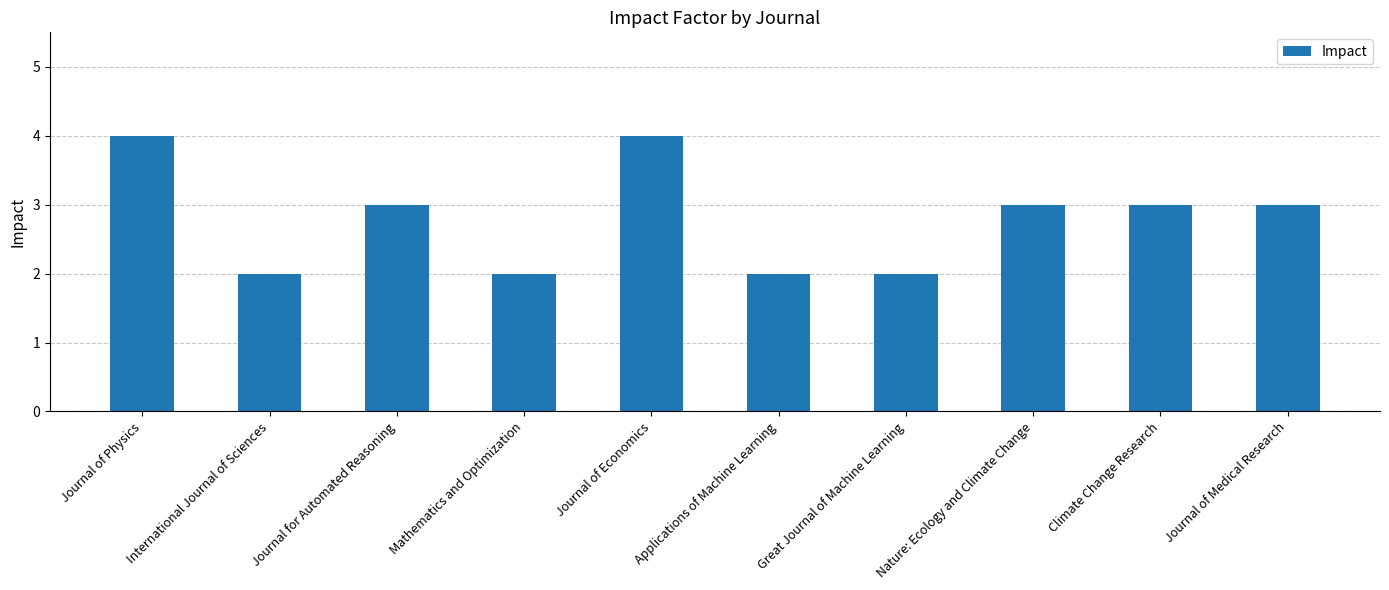

Reading right to left, transcribe all the data shown in this chart.

3	3	3	2	2	4	2	3	2	4